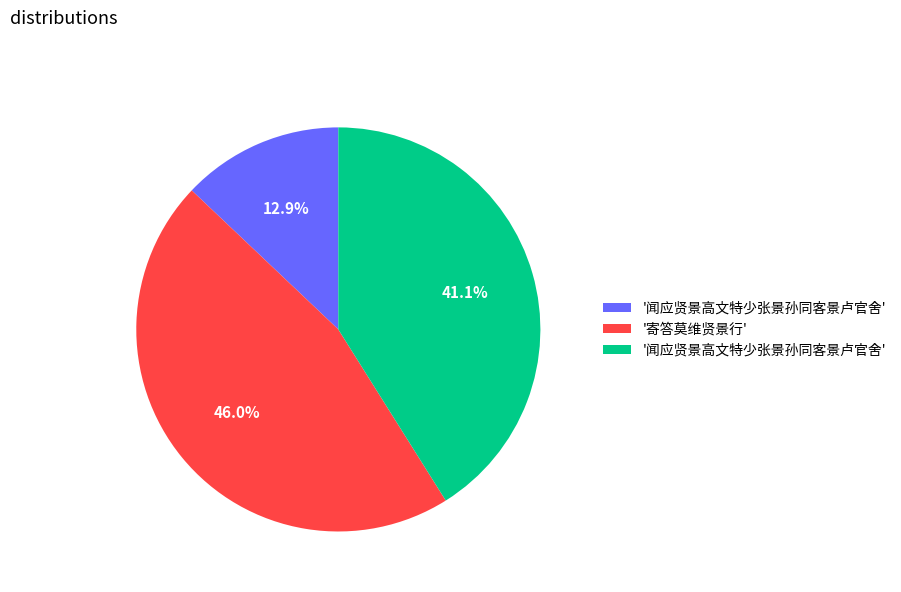

Is there a majority slice in this chart?

No